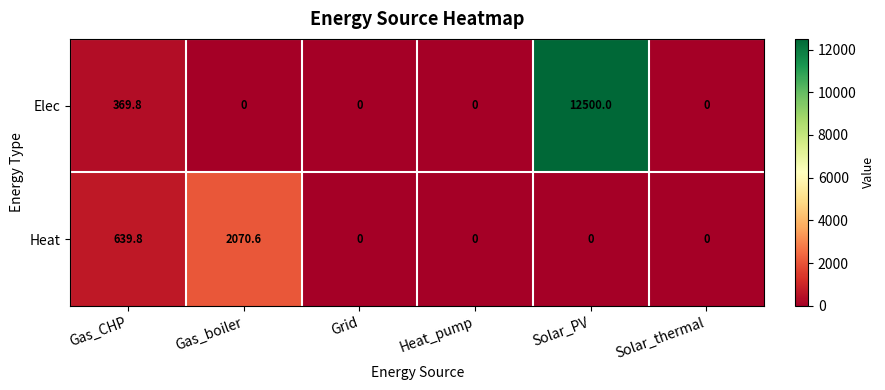

At how many categories does at least one series exceed 11659?

1